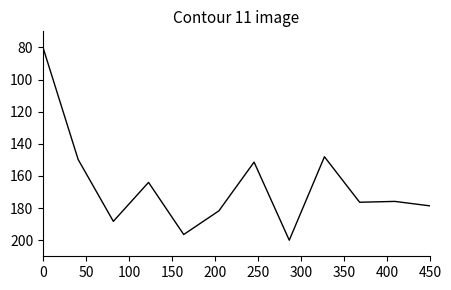

What is the difference between the maximum and minimum values?

120.0